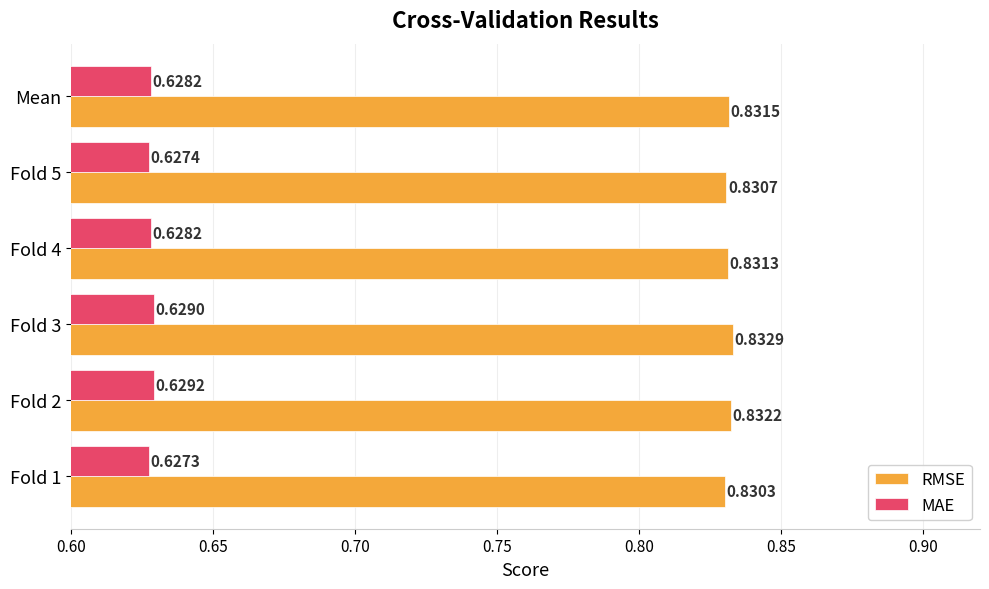

Which series has the largest total across all categories?

RMSE